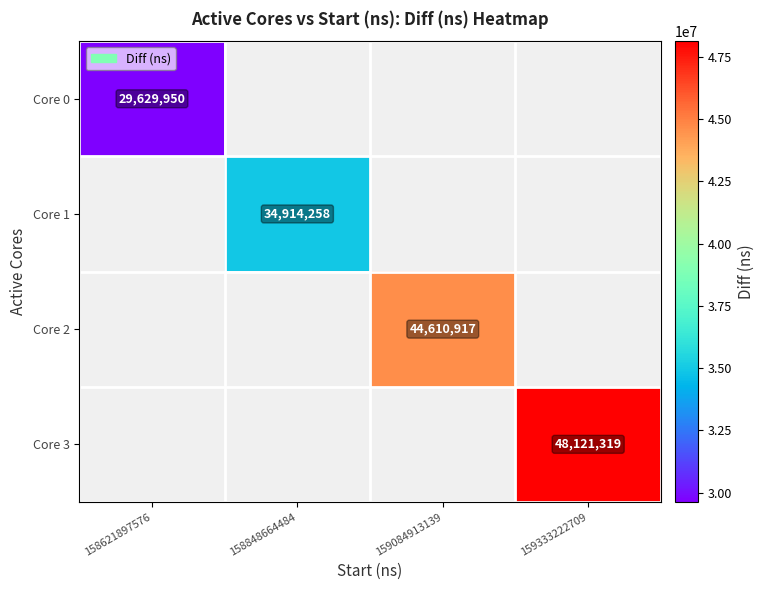

True or false: Core 3 has a value of 48121319 at 159333222709.

True